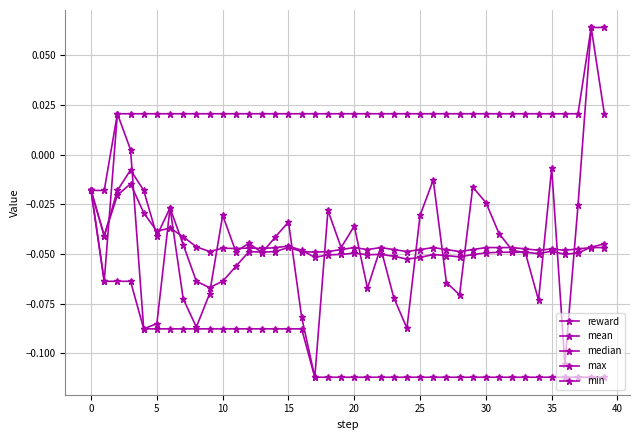

Reading right to left, list all the values displayed in this chart.

reward: 0.0	0.1	-0.0	-0.1	-0.0	-0.1	-0.0	-0.0	-0.0	-0.0	-0.0	-0.1	-0.1	-0.0	-0.0	-0.1	-0.1	-0.0	-0.1	-0.0	-0.0	-0.0	-0.1	-0.1	-0.0	-0.0	-0.0	-0.0	-0.0	-0.0	-0.1	-0.1	-0.1	-0.0	-0.1	-0.1	0.0	0.0	-0.1	-0.0
mean: -0.0	-0.0	-0.0	-0.1	-0.0	-0.0	-0.0	-0.0	-0.0	-0.0	-0.1	-0.1	-0.1	-0.1	-0.1	-0.1	-0.1	-0.1	-0.1	-0.0	-0.1	-0.1	-0.1	-0.0	-0.0	-0.0	-0.0	-0.0	-0.0	-0.0	-0.0	-0.0	-0.0	-0.0	-0.0	-0.0	-0.0	-0.0	-0.0	-0.0
median: -0.0	-0.0	-0.0	-0.0	-0.0	-0.0	-0.0	-0.0	-0.0	-0.0	-0.0	-0.0	-0.0	-0.0	-0.0	-0.0	-0.0	-0.0	-0.0	-0.0	-0.0	-0.0	-0.0	-0.0	-0.0	-0.0	-0.0	-0.0	-0.1	-0.1	-0.1	-0.1	-0.0	-0.0	-0.0	-0.0	-0.0	-0.0	-0.0	-0.0
max: 0.1	0.1	0.0	0.0	0.0	0.0	0.0	0.0	0.0	0.0	0.0	0.0	0.0	0.0	0.0	0.0	0.0	0.0	0.0	0.0	0.0	0.0	0.0	0.0	0.0	0.0	0.0	0.0	0.0	0.0	0.0	0.0	0.0	0.0	0.0	0.0	0.0	0.0	-0.0	-0.0
min: -0.1	-0.1	-0.1	-0.1	-0.1	-0.1	-0.1	-0.1	-0.1	-0.1	-0.1	-0.1	-0.1	-0.1	-0.1	-0.1	-0.1	-0.1	-0.1	-0.1	-0.1	-0.1	-0.1	-0.1	-0.1	-0.1	-0.1	-0.1	-0.1	-0.1	-0.1	-0.1	-0.1	-0.1	-0.1	-0.1	-0.1	-0.1	-0.1	-0.0